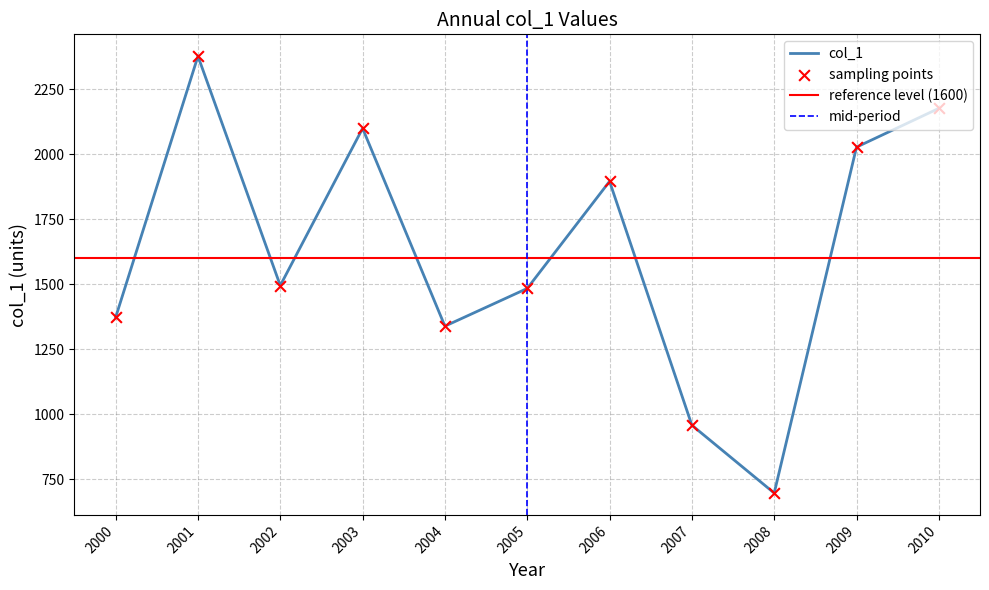

True or false: col_1 has a value of 2022.5 at 2000.

False